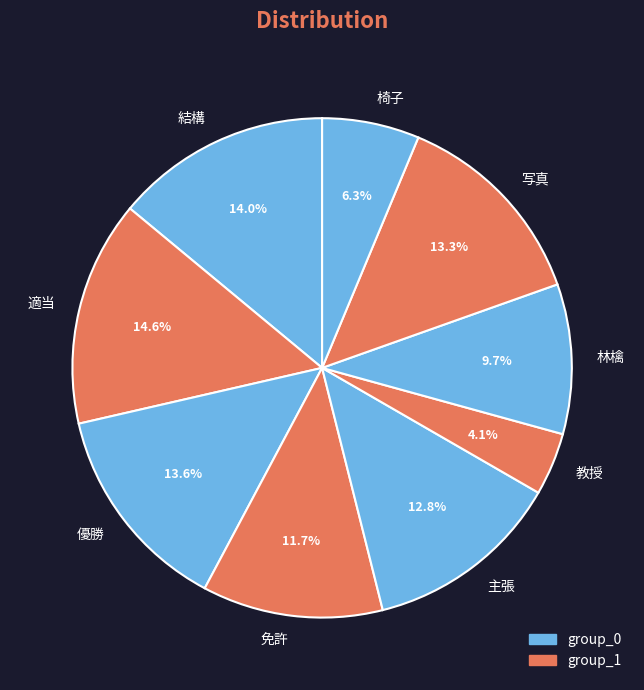

Which has a higher value, 教授 or 優勝?

優勝